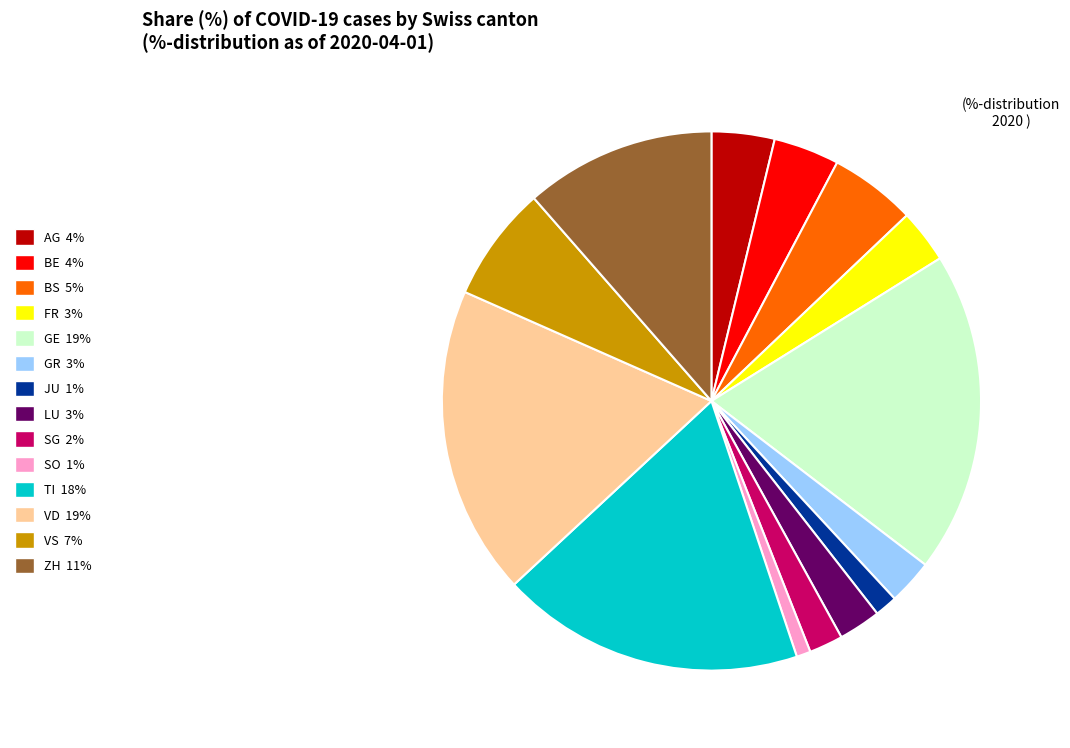

Which category has the smallest portion of the pie?

SO